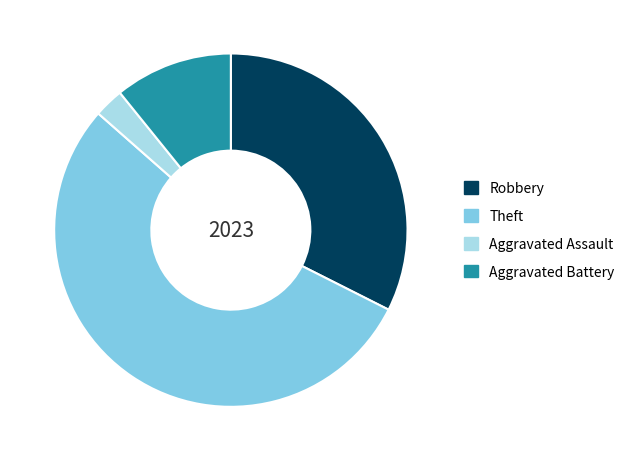

Does Aggravated Assault account for over 50% of the chart?

No